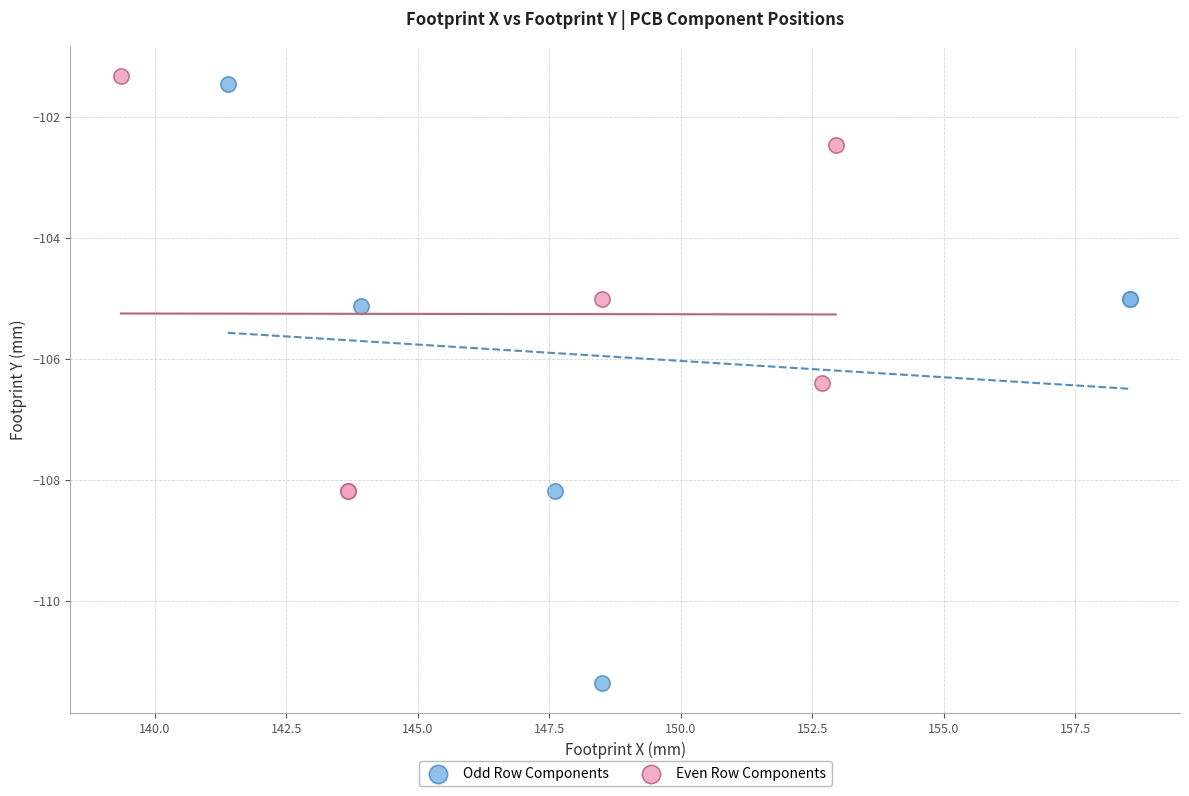

Which series has the largest Y range (max minus min)?

Odd Row Components